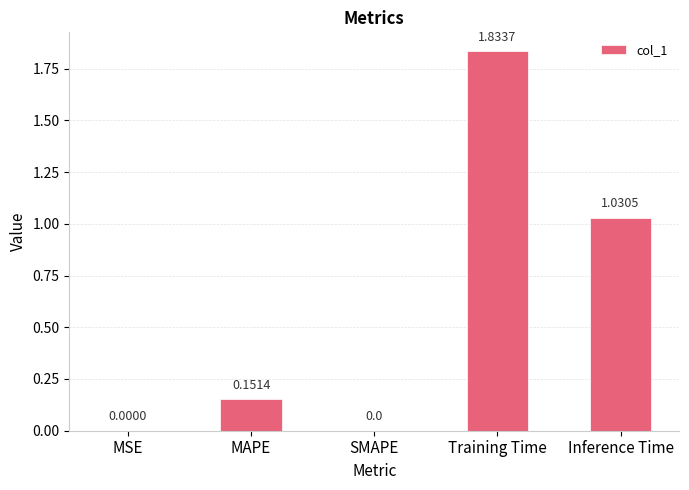

Which label corresponds to the largest value in the chart?

Training Time